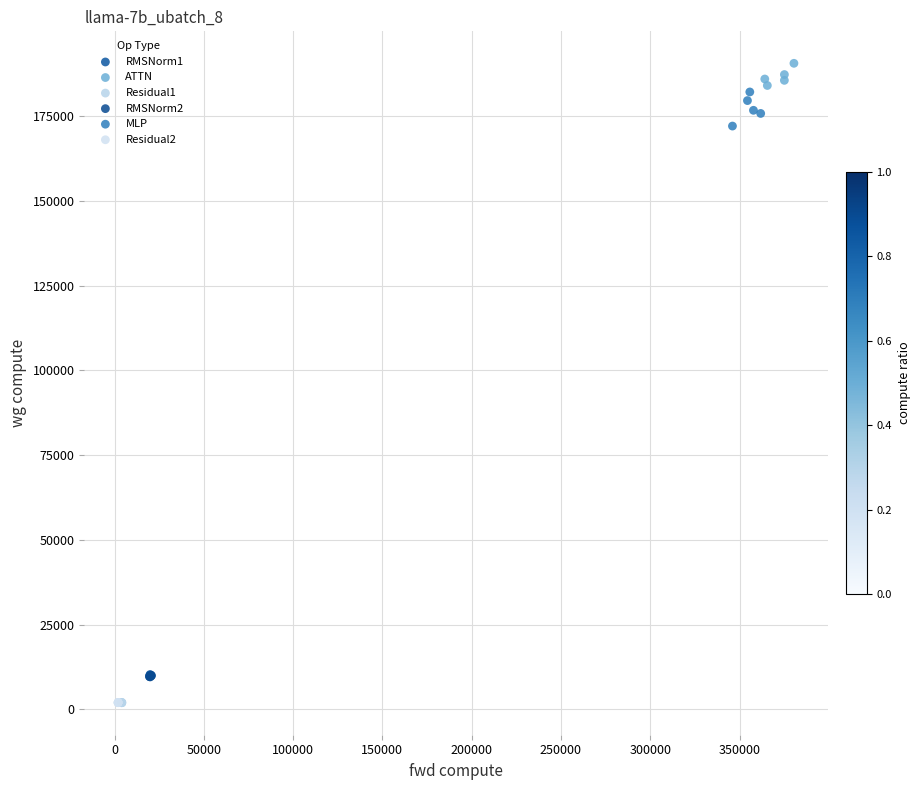

What are all the series names shown in the legend?

RMSNorm1, ATTN, Residual1, RMSNorm2, MLP, Residual2